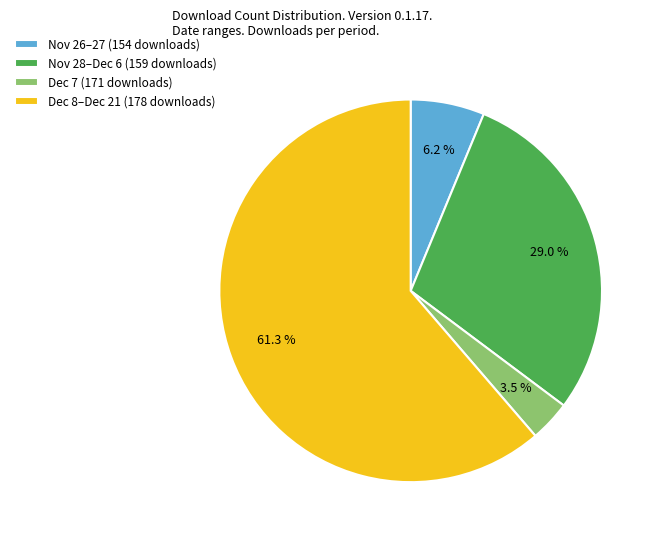

How many slices are in this pie chart?

4